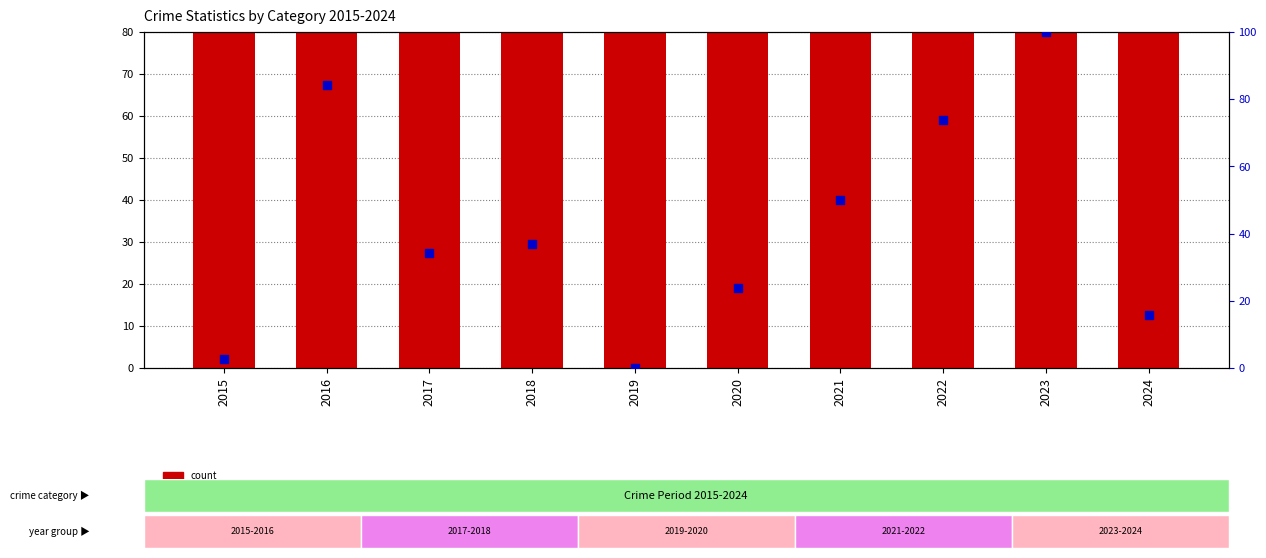

At how many categories does at least one series exceed 26?

10